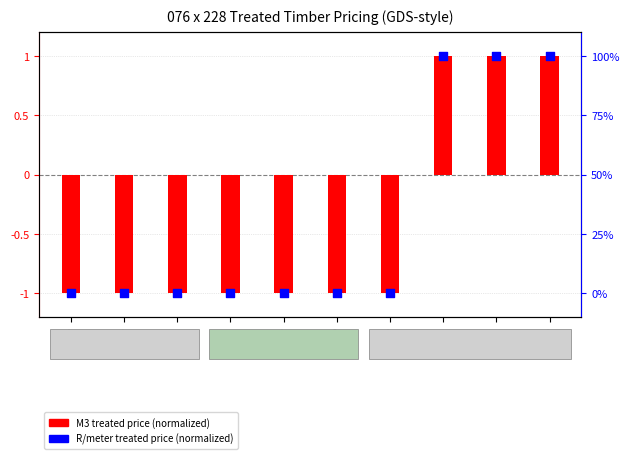

Which series has the widest spread of Y values?

R/meter treated price (normalized)